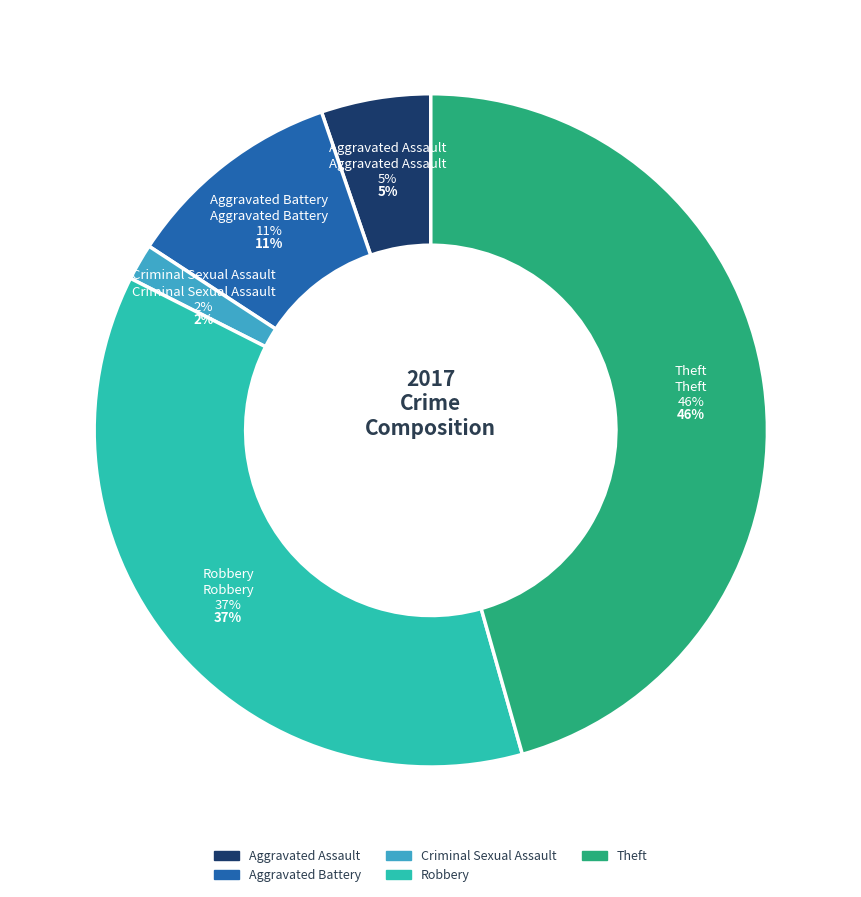

What is the largest slice in the pie chart?

Theft